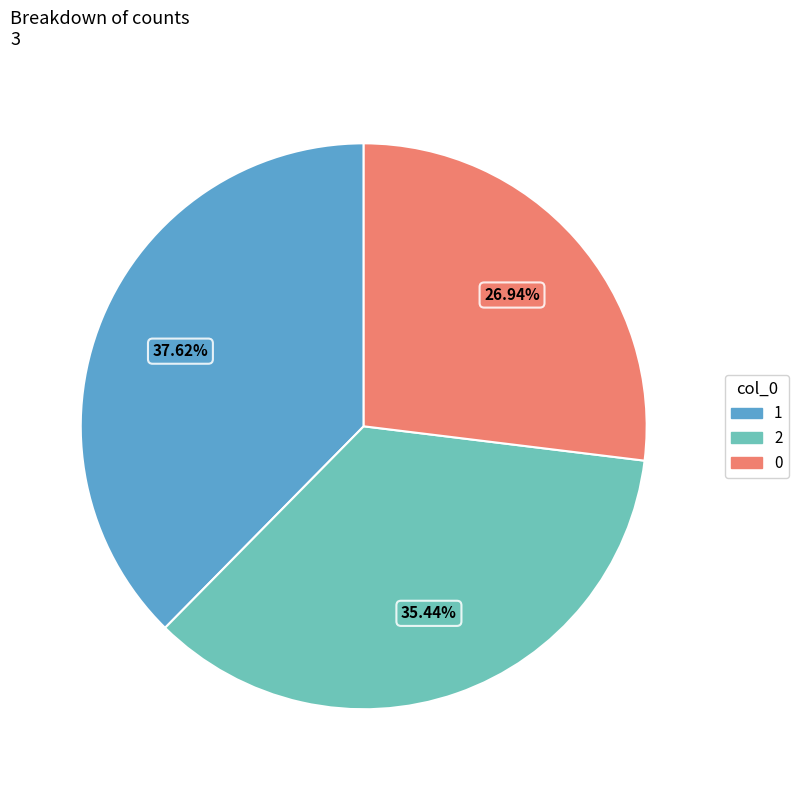

To the nearest percent, what is the difference between the 2 and 1 slice percentages?

2%